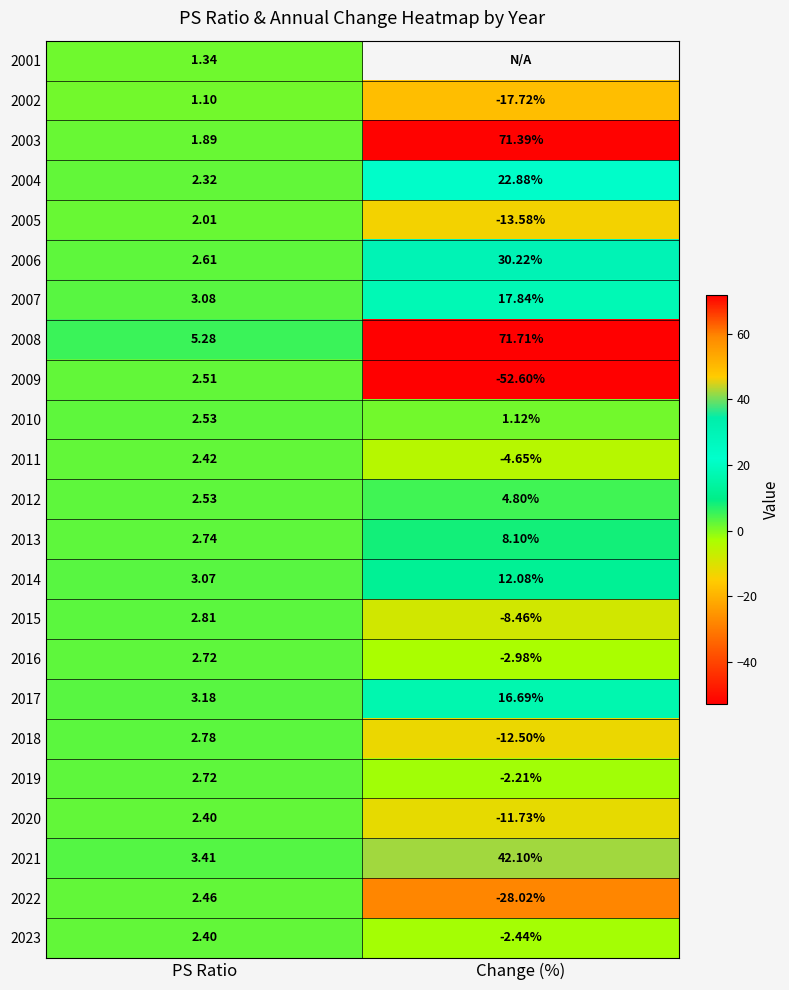

Is the value of 2006 at PS Ratio greater than the value of 2011 at PS Ratio?

Yes